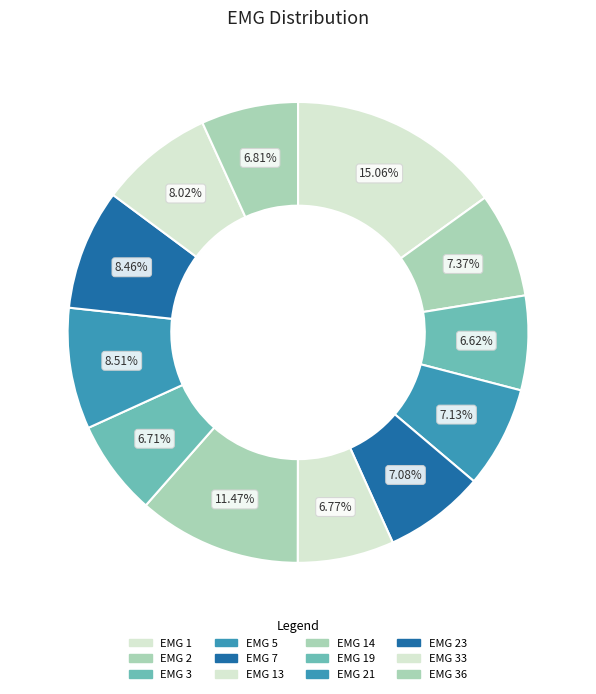

How many segments does this pie chart have?

12